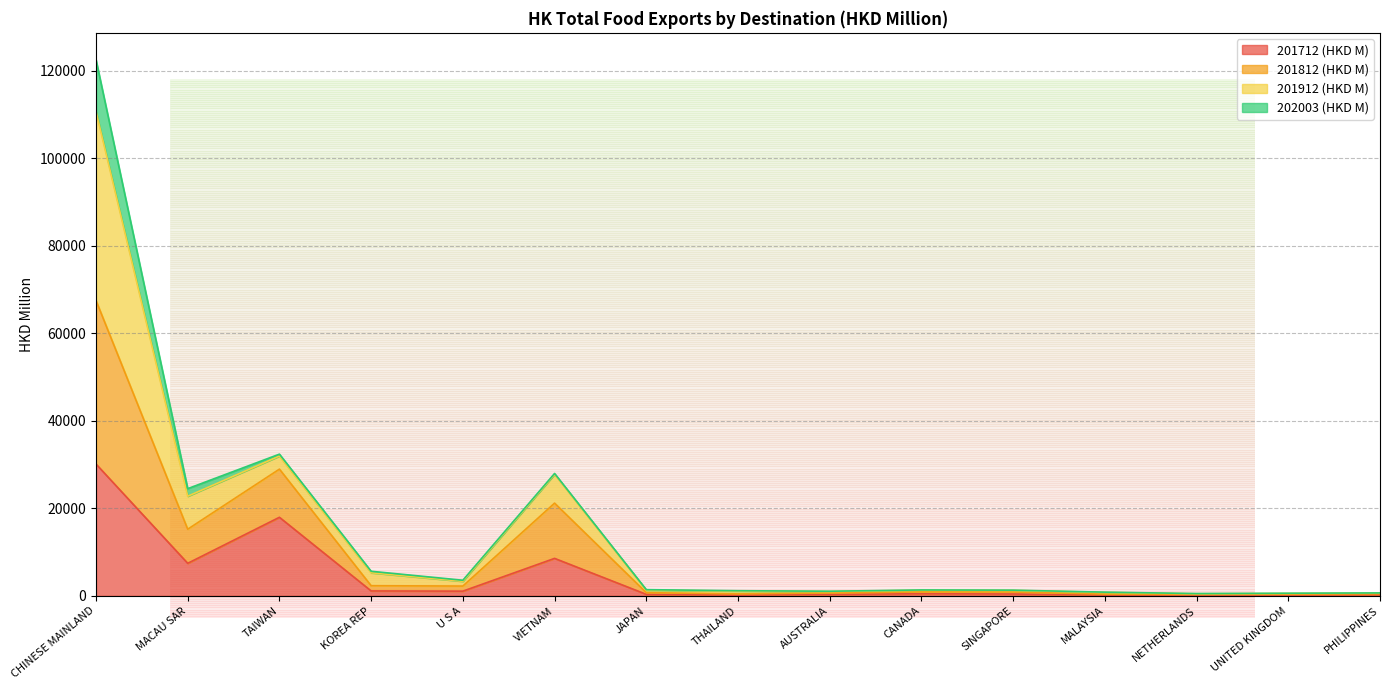

How many lines are shown in the chart?

4